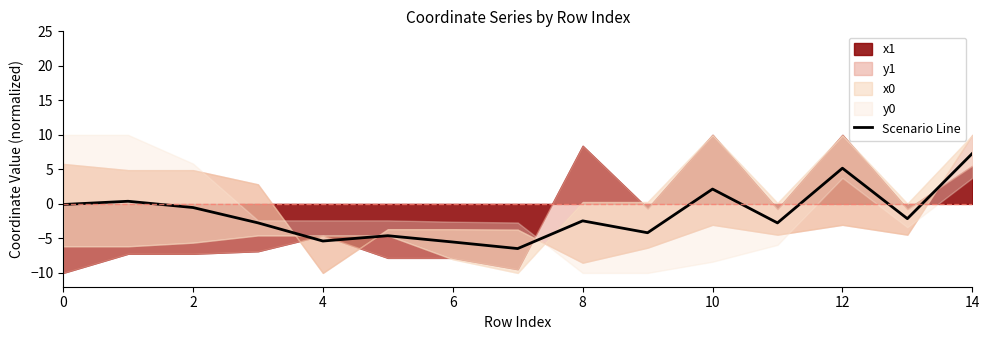

Which category has the highest value in the Scenario Line series?

14